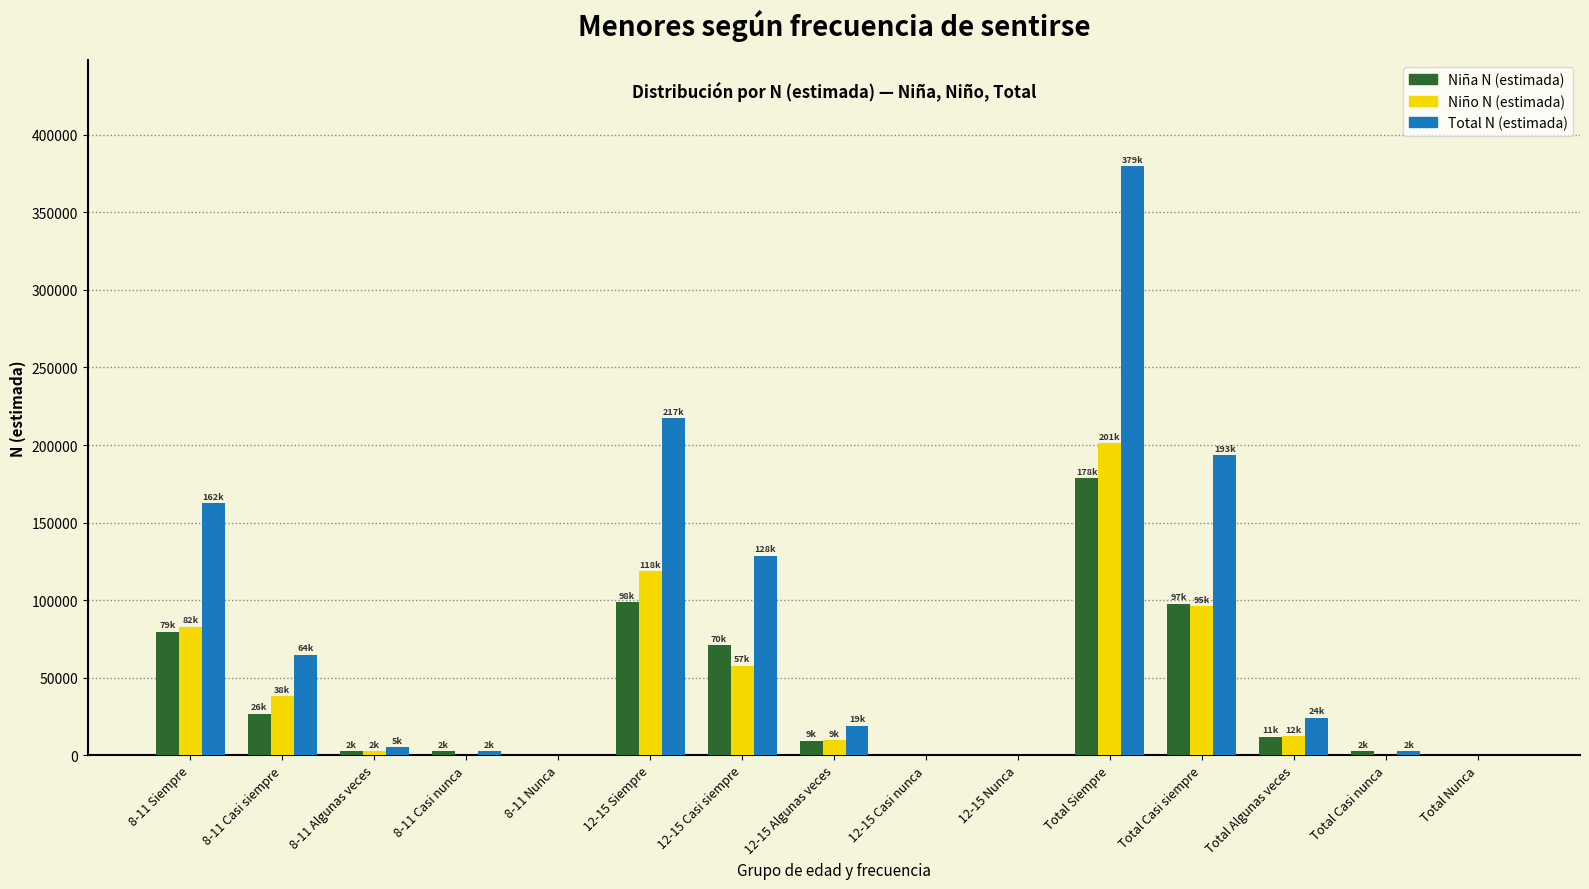

Which series changed the most between Total Algunas veces and Total Nunca?

Total N (estimada)